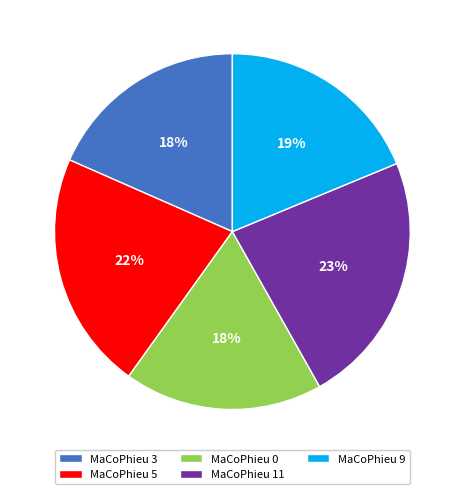

To the nearest percent, what is the average slice percentage?

20%